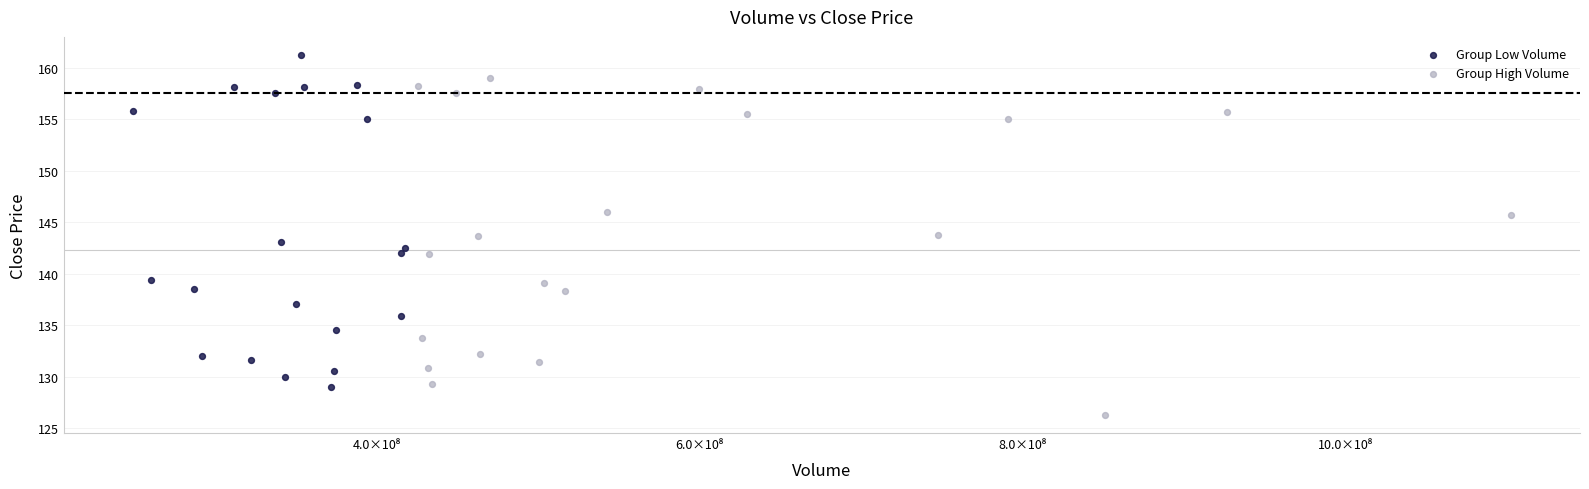

Which series reaches the minimum Y coordinate?

Group High Volume